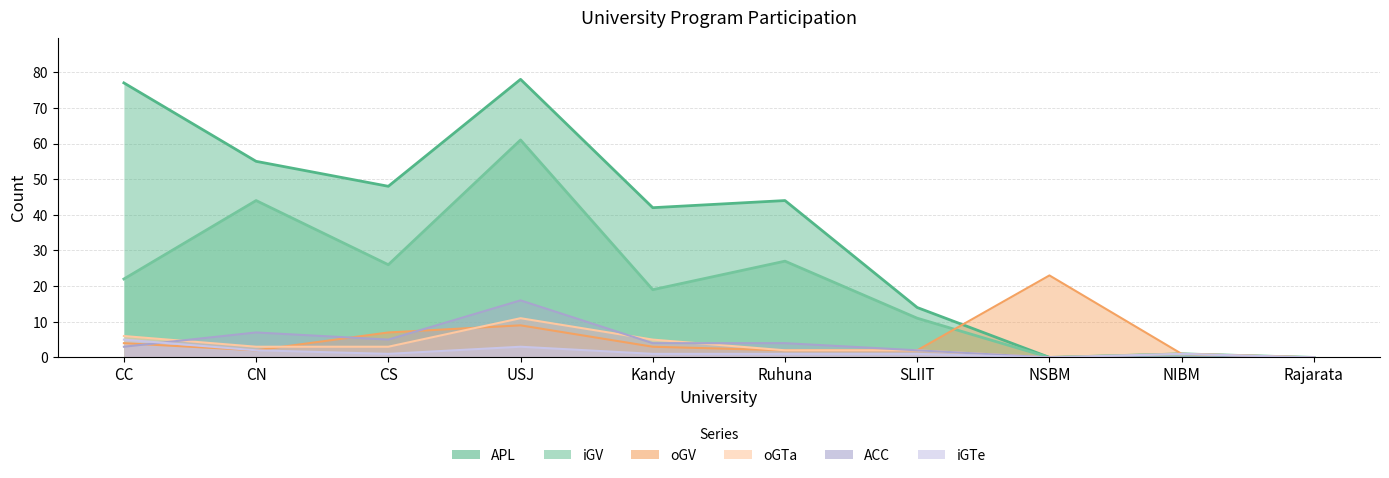

What position from the right is Ruhuna?

5